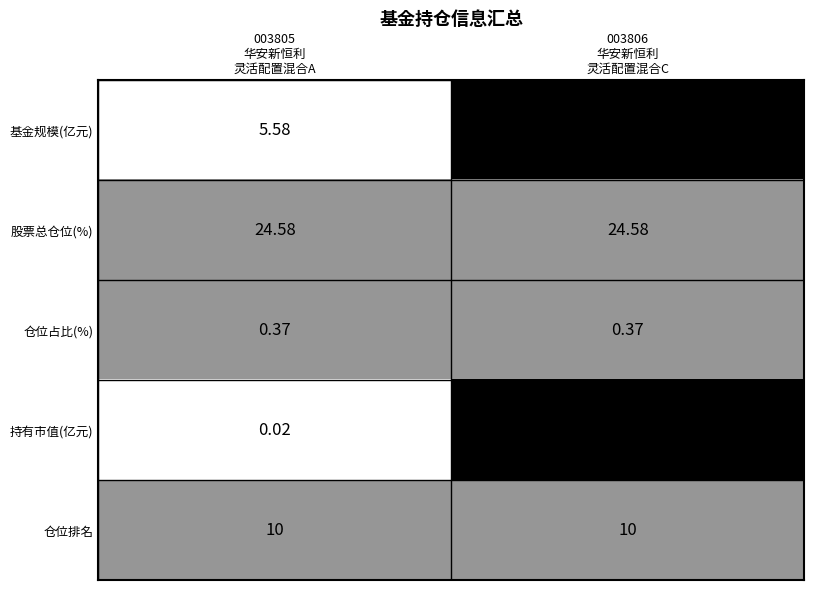

Which series has the largest total across all categories?

股票总仓位(%)